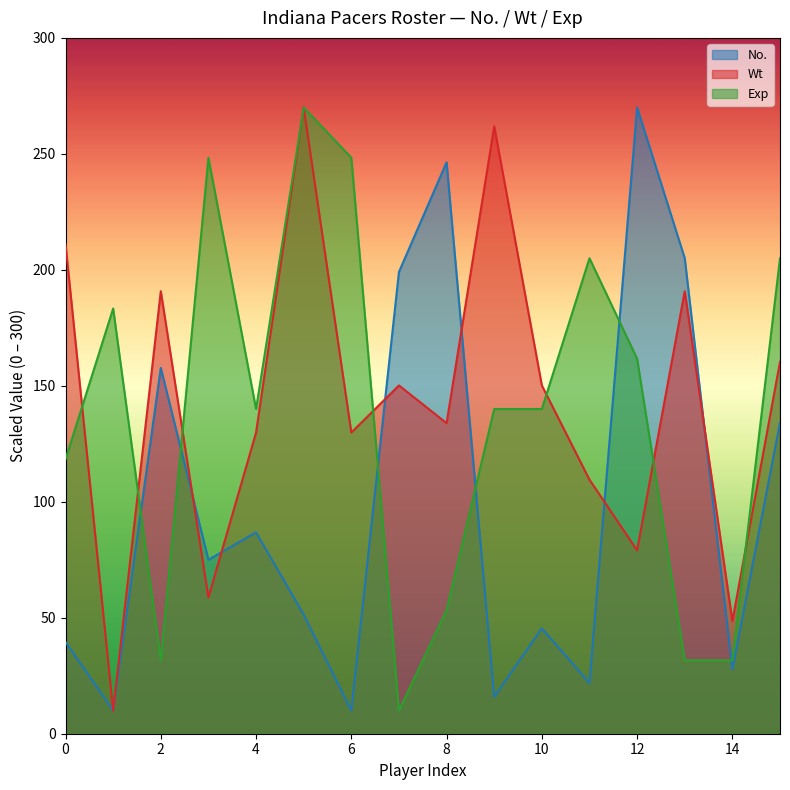

Between which two adjacent categories do Wt and Exp first intersect?

0 and 1